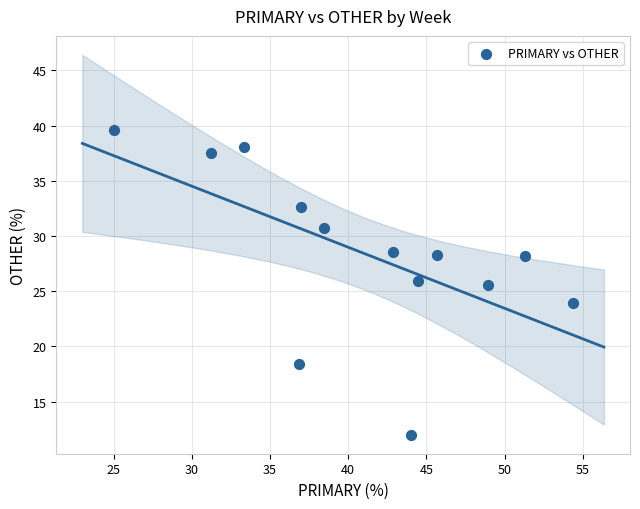

What is the range of Y values (max minus min)?

27.6